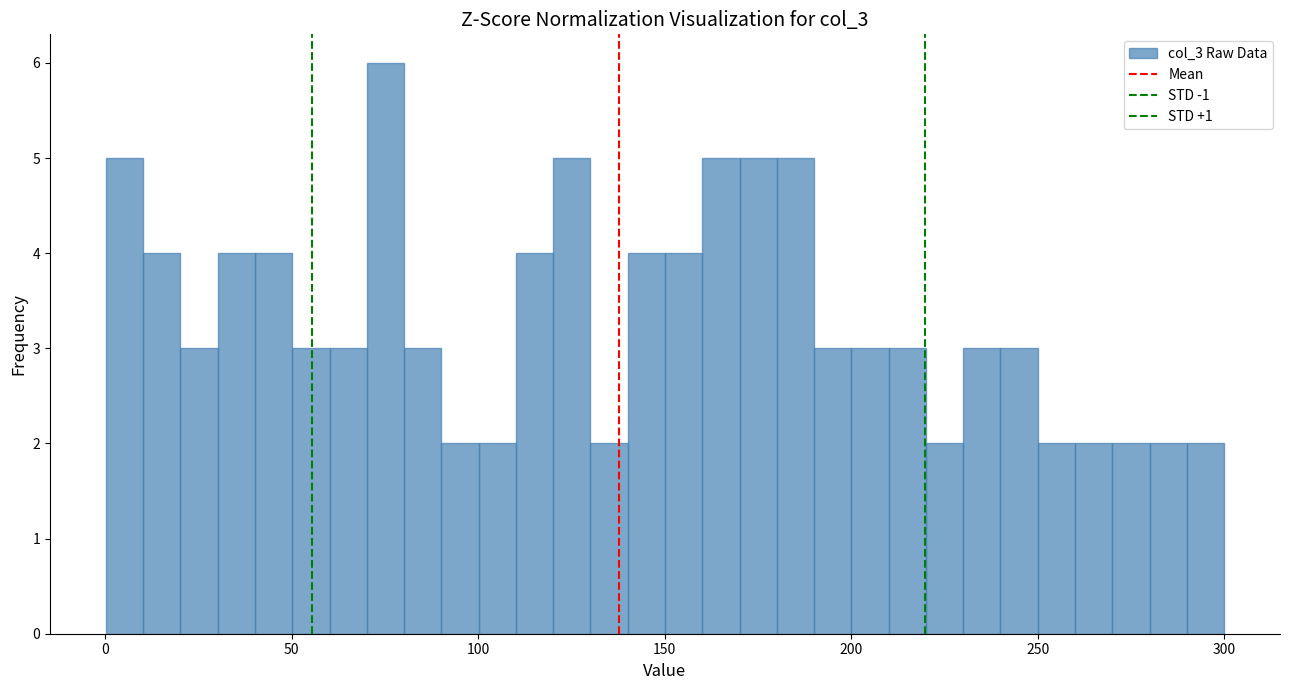

Read against the x-axis, roughly where is the centre of the tallest bar?

75